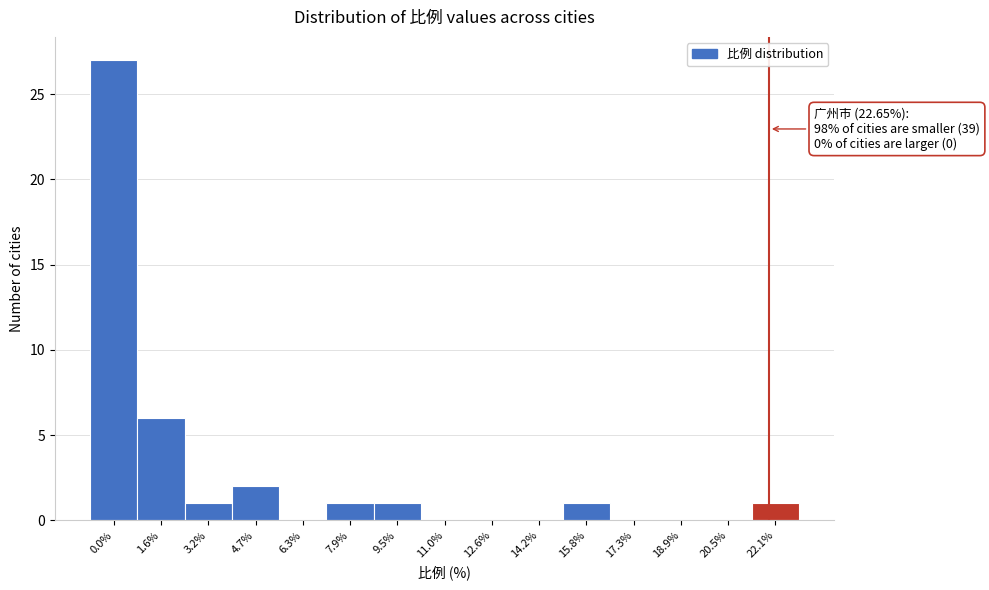

Reading right to left, extract all data points from this chart.

22.1%=1	20.5%=0	18.9%=0	17.3%=0	15.8%=1	14.2%=0	12.6%=0	11.0%=0	9.5%=1	7.9%=1	6.3%=0	4.7%=2	3.2%=1	1.6%=6	0.0%=27